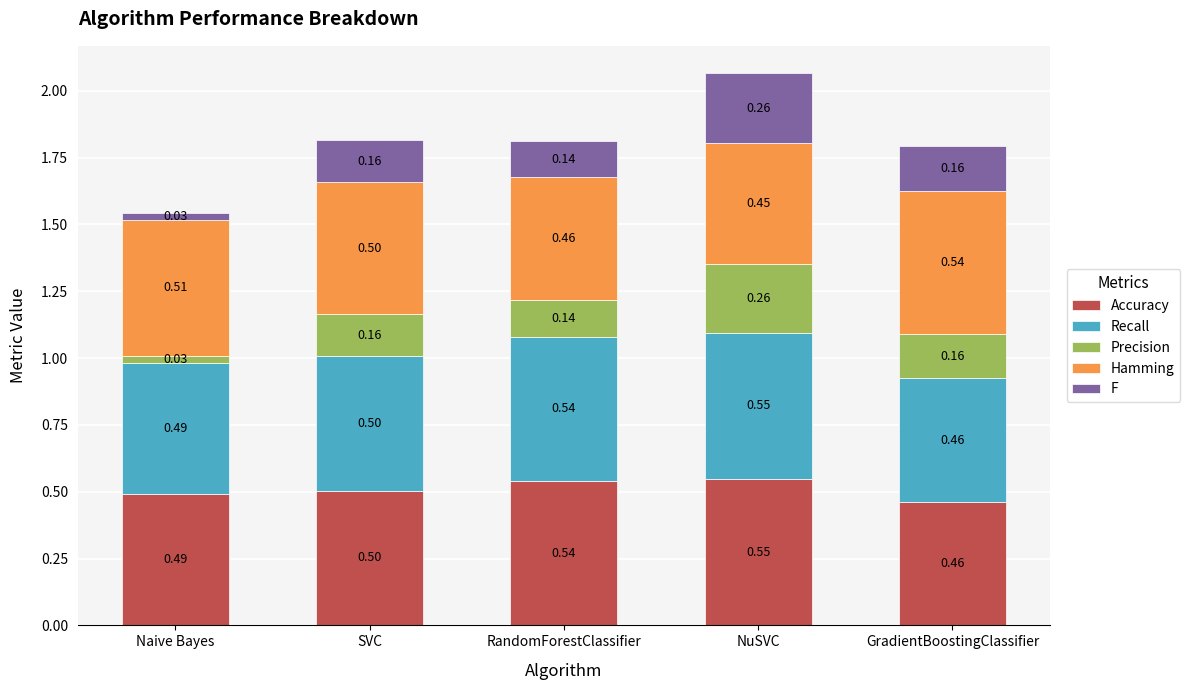

What is the average value of the Accuracy series?

0.5